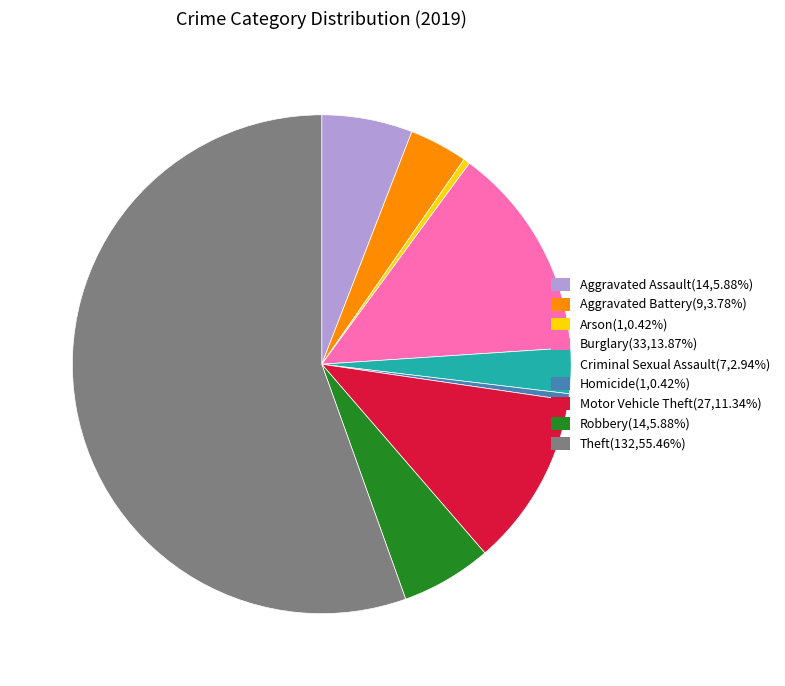

Is Theft(132,55.46%) the majority of the pie?

Yes